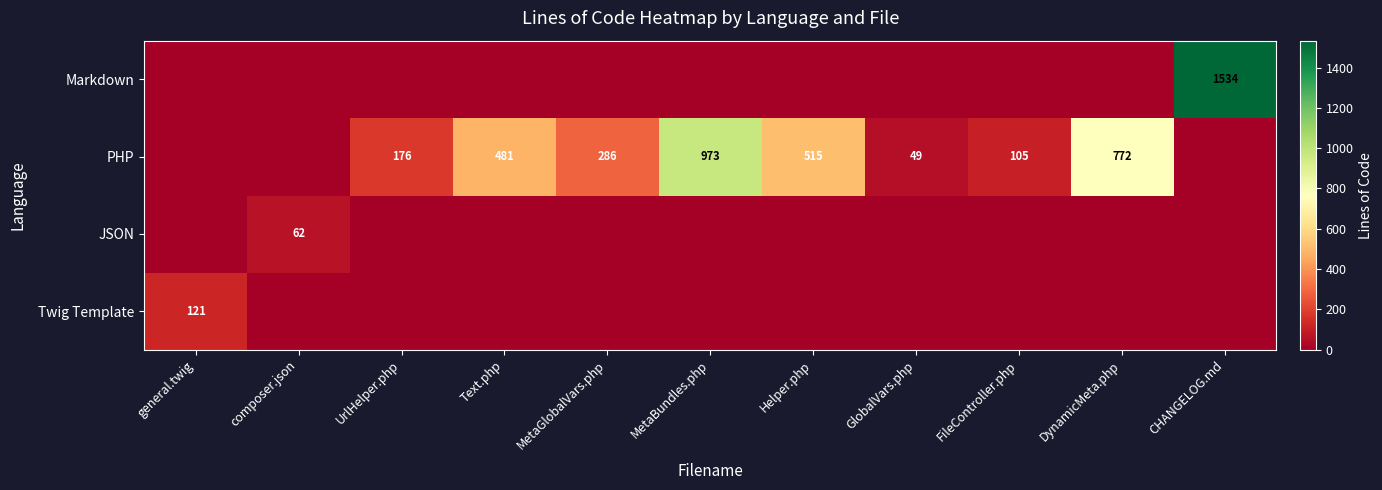

True or false: PHP has a value of 49 at GlobalVars.php.

True